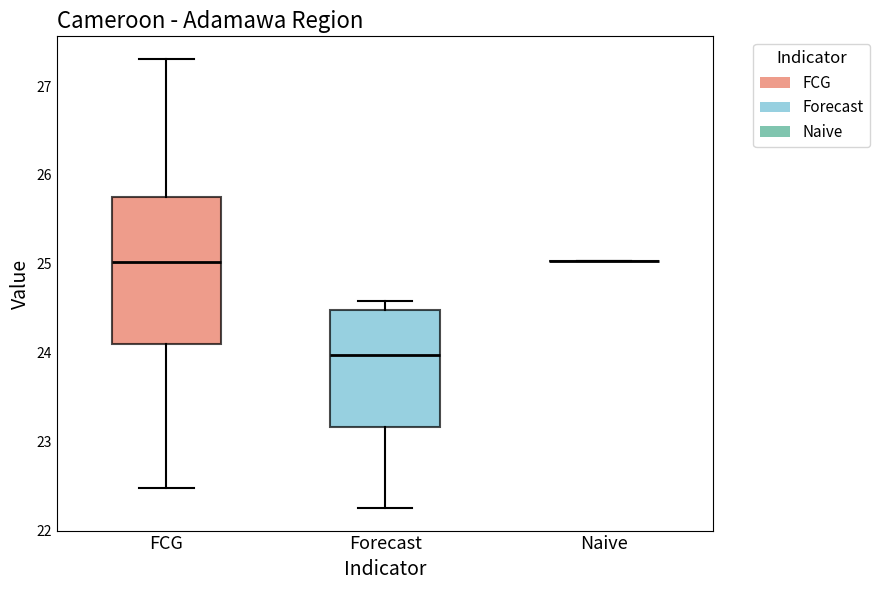

Reading left to right, transcribe this box plot: for each box, give where its median line is, the range the box spans, and where its two whiskers end, as read against the y-axis. The values are not printed on the chart, so give them approximately, as read against the axis.

FCG: median 25.0, box 24.1 to 25.7, whiskers 22.5 to 27.3
Forecast: median 24.0, box 23.2 to 24.5, whiskers 22.3 to 24.6
Naive: box collapsed to a line at 25.0, whiskers 25.0 to 25.0